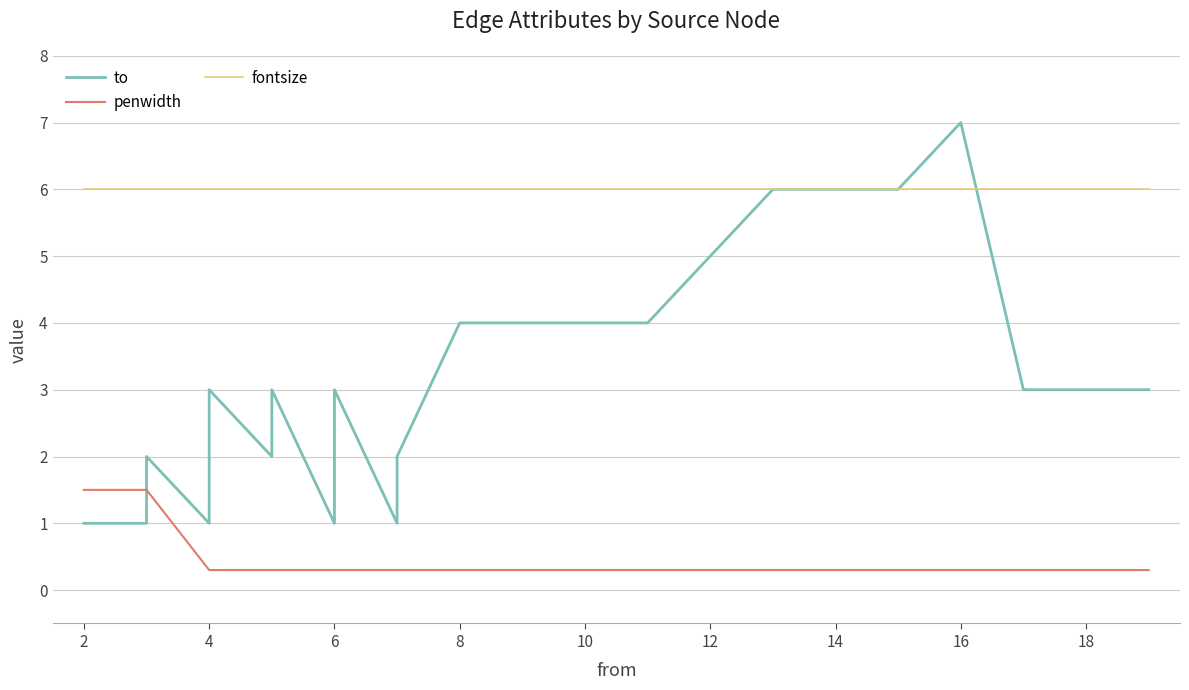

How many categories are shown in the chart?

25